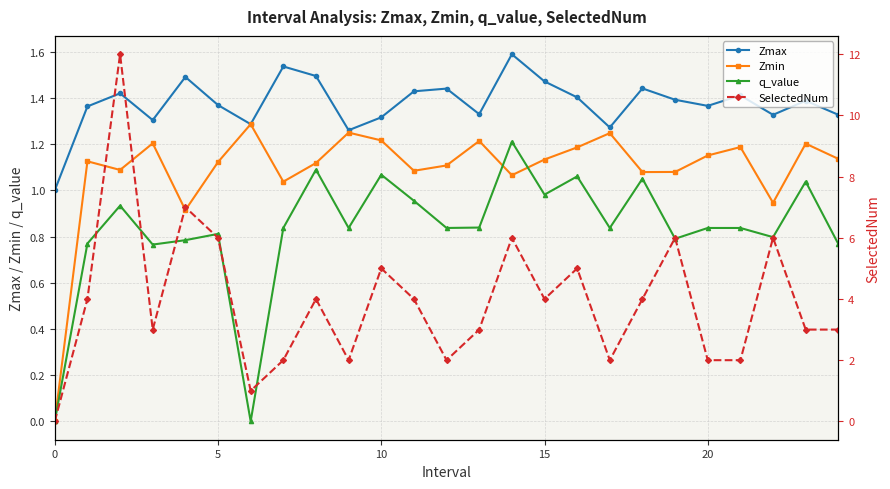

True or false: Zmax and q_value intersect in this chart.

False